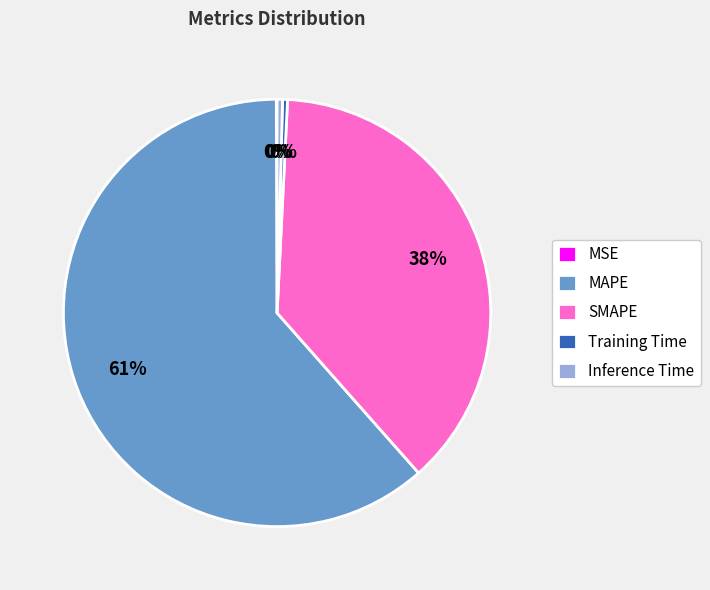

Combined, do Training Time and Inference Time account for over 50%?

No